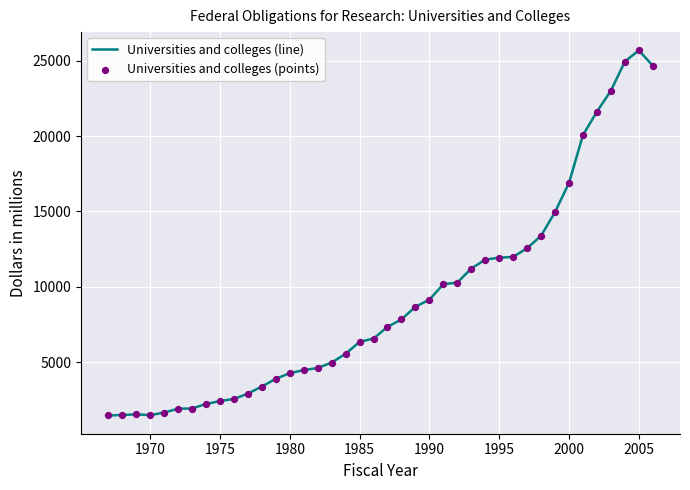

What is the minimum value shown in the chart?

1454.3